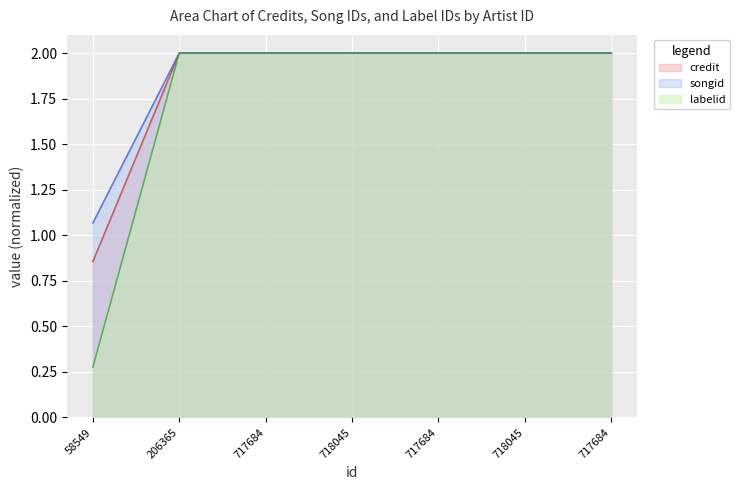

Which series has the largest total across all categories?

songid